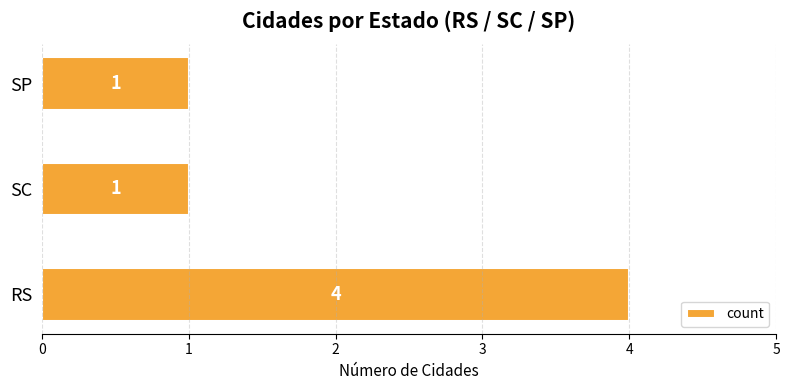

The chart shows a value of 1 at SP. True or false?

True